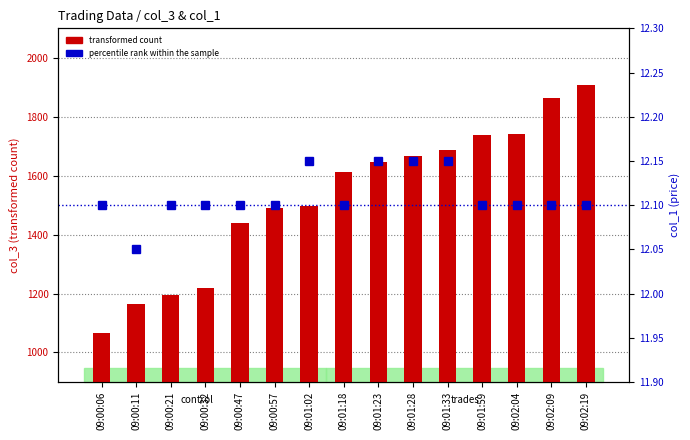

The percentile rank within the sample series shows 3.8 at 09:01:33. True or false?

False